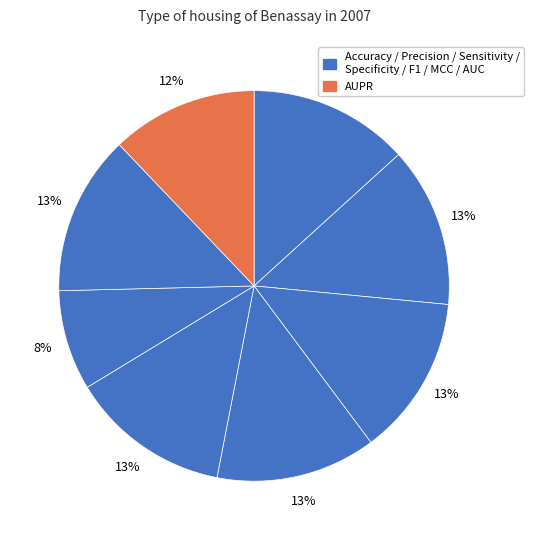

How many slices are in this pie chart?

8